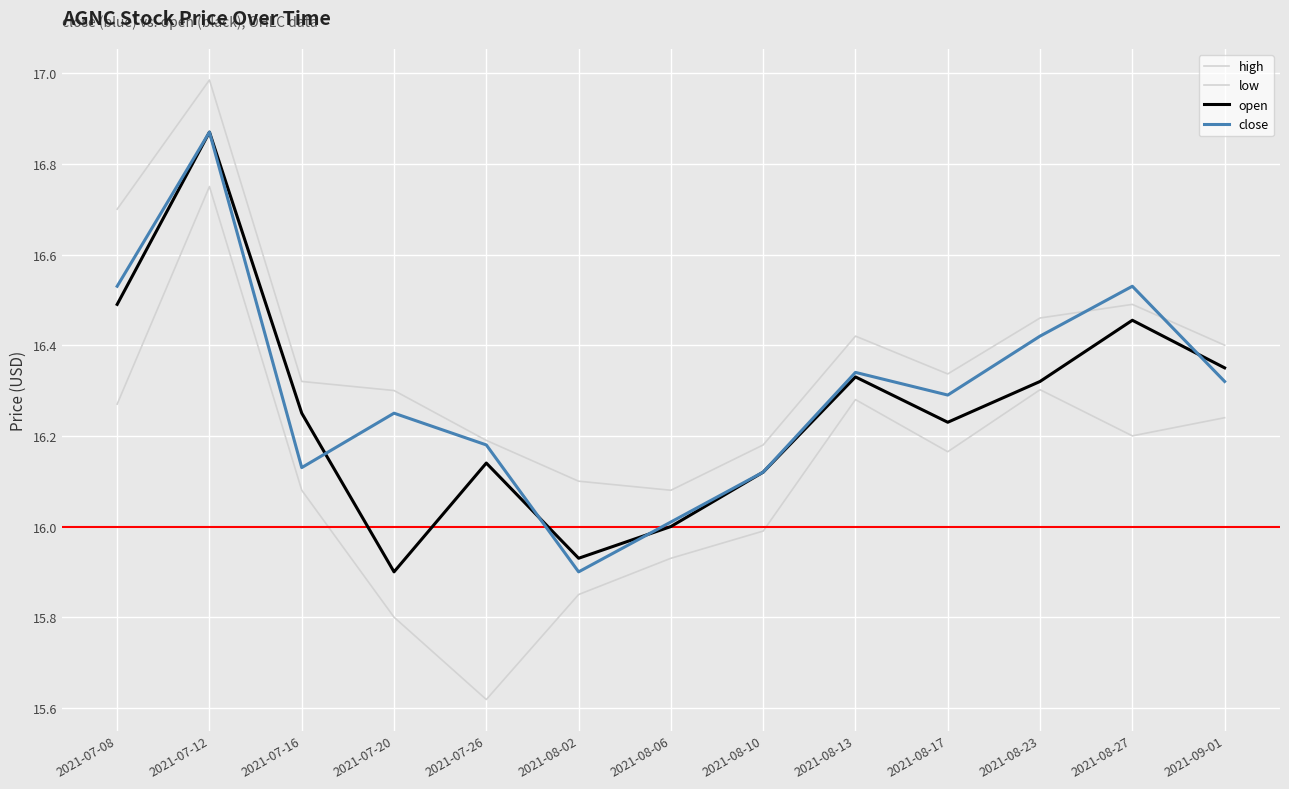

At which label does low first exceed 16?

2021-07-08